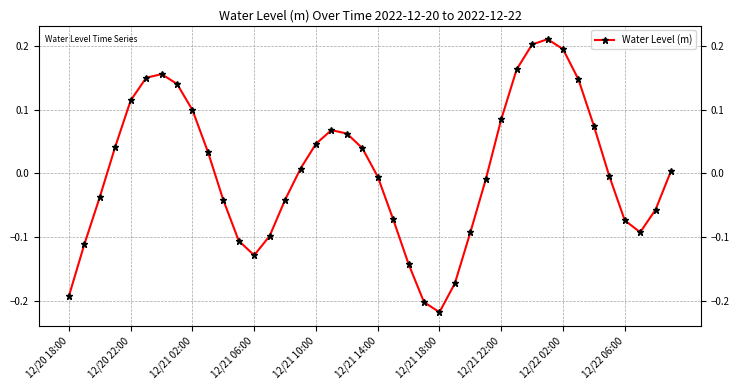

True or false: there are more than 0 points higher than both neighbors.

True